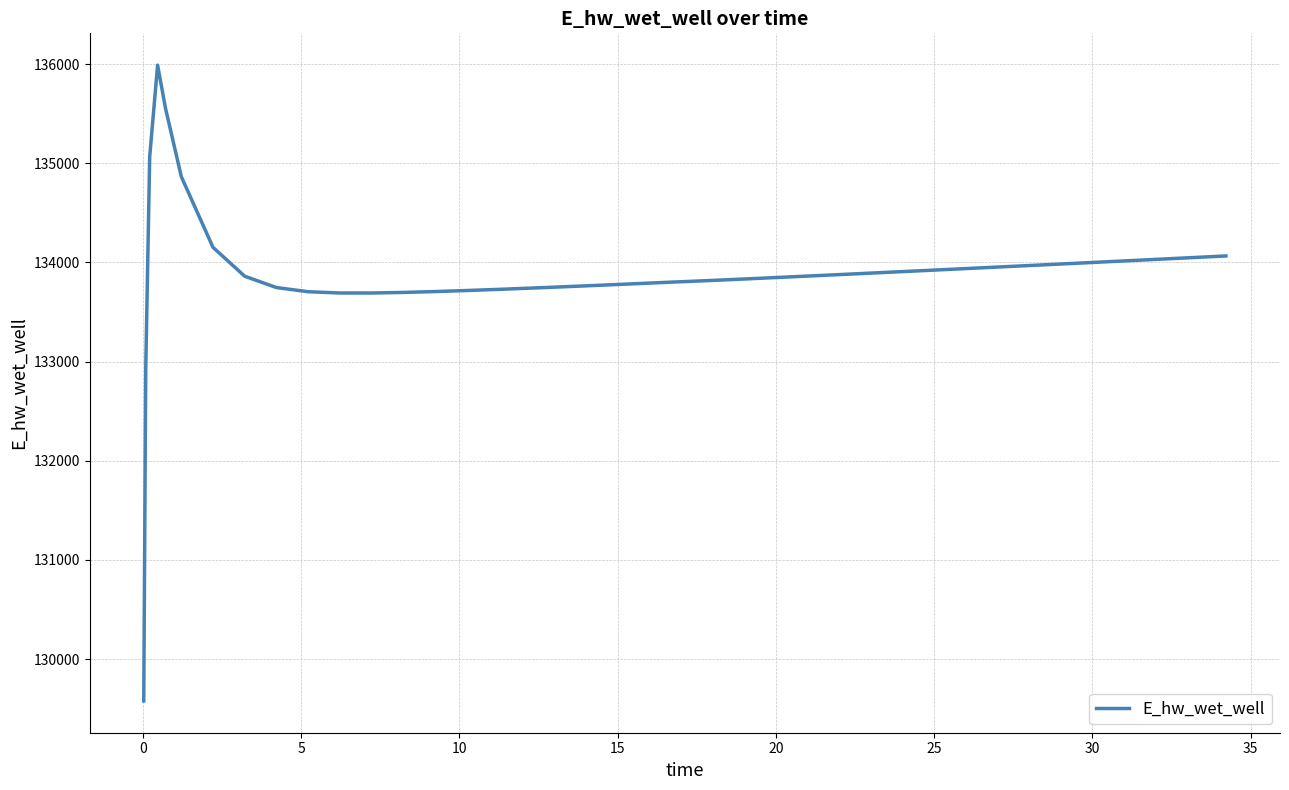

What is the smallest value displayed?

129577.3